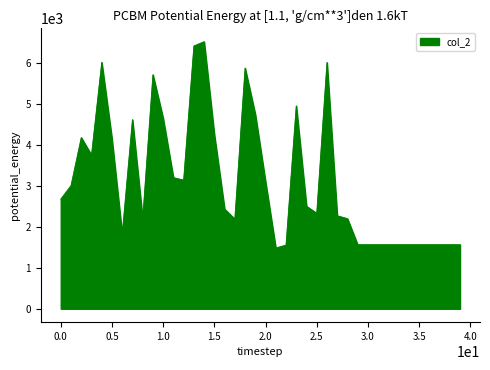

What is the smallest value displayed?

1487